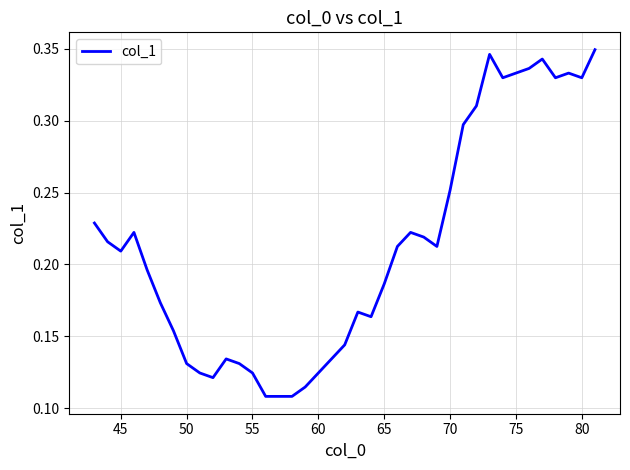

True or false: the data shows 0.4 at 70.

False